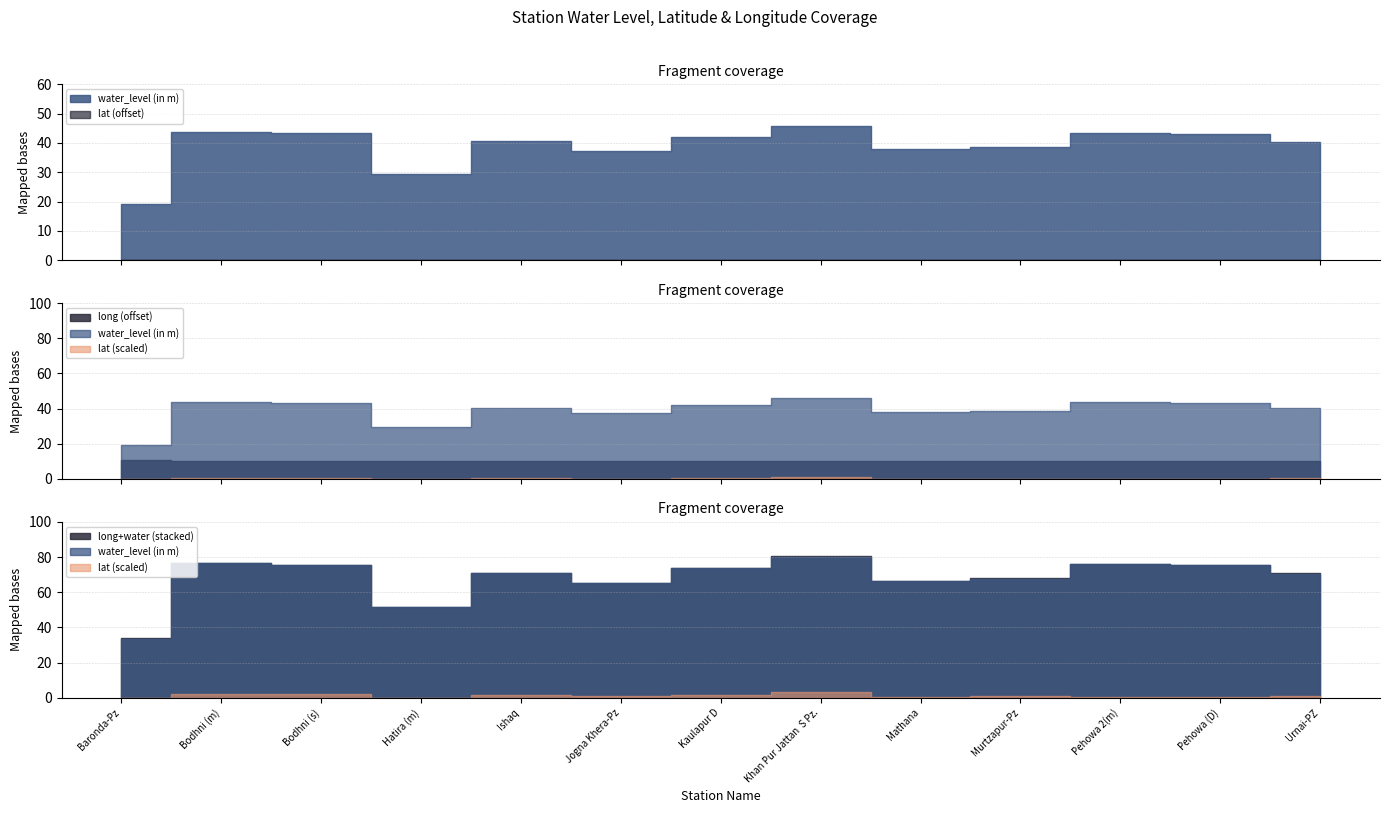

Which series has the largest range (max minus min)?

water_level (in m)